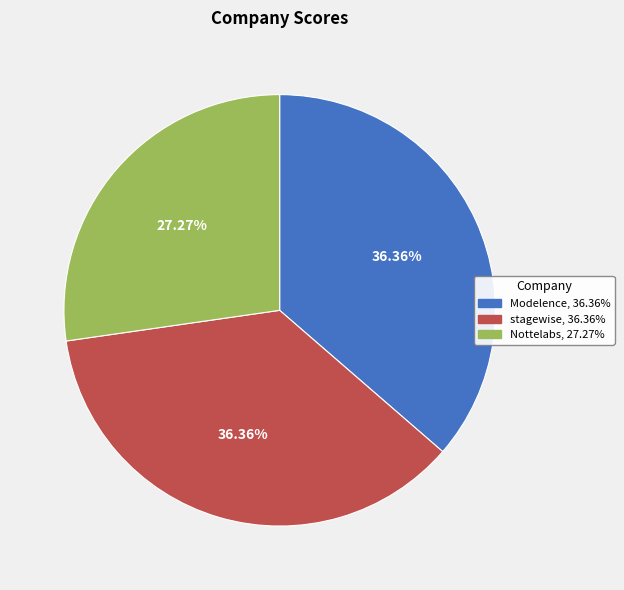

Approximately how many times larger is the value at Modelence compared to Nottelabs?

1.3